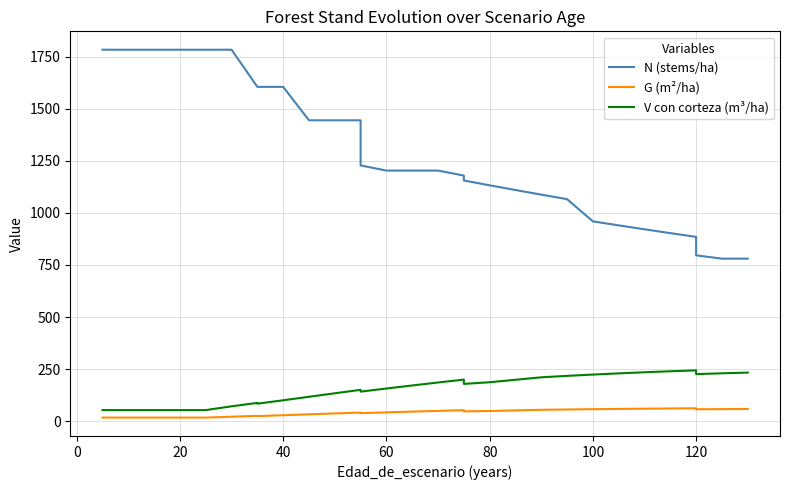

Reading left to right, list all the values displayed in this chart.

N (stems/ha): 1782.5	1782.5	1782.5	1782.5	1782.5	1782.5	1782.5	1604.3	1604.3	1604.3	1443.8	1443.8	1443.8	1227.3	1202.7	1202.7	1202.7	1178.7	1155.1	1132.0	1109.4	1087.2	1065.4	958.9	939.7	920.9	902.5	884.5	796.0	780.1	780.1
G (m²/ha): 17.5	17.5	17.5	17.5	17.5	17.5	21.6	25.9	24.6	28.8	33.1	37.3	41.5	38.9	42.5	46.2	49.7	53.0	47.3	49.1	52.0	54.8	56.3	57.7	59.0	60.1	61.1	62.1	57.3	58.1	58.9
V con corteza (m³/ha): 53.5	53.5	53.5	53.5	53.5	53.5	71.6	88.1	84.2	100.5	117.3	134.1	150.6	142.1	156.9	171.6	185.9	199.7	179.1	187.0	199.0	210.8	217.6	223.9	229.6	234.9	239.7	244.0	226.0	229.8	233.4